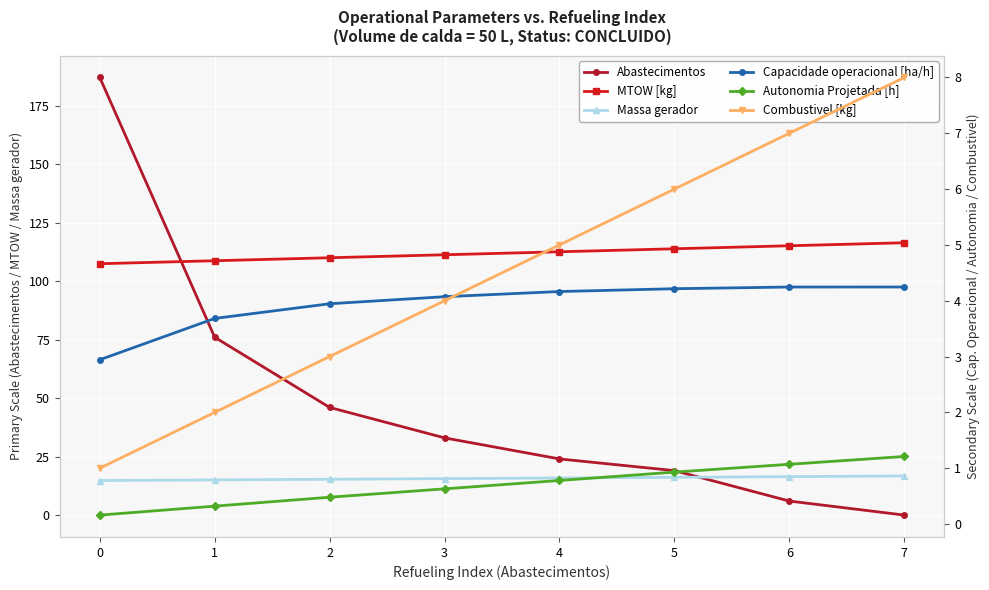

At which label is MTOW [kg] closest to 111?

3